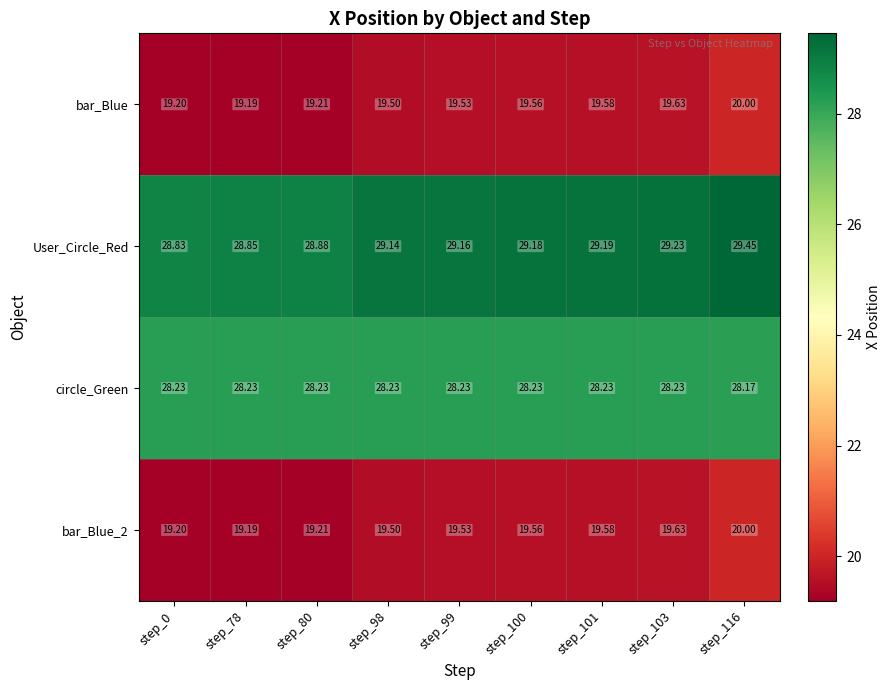

Is the value of circle_Green at step_78 greater than the value of bar_Blue_2 at step_103?

Yes